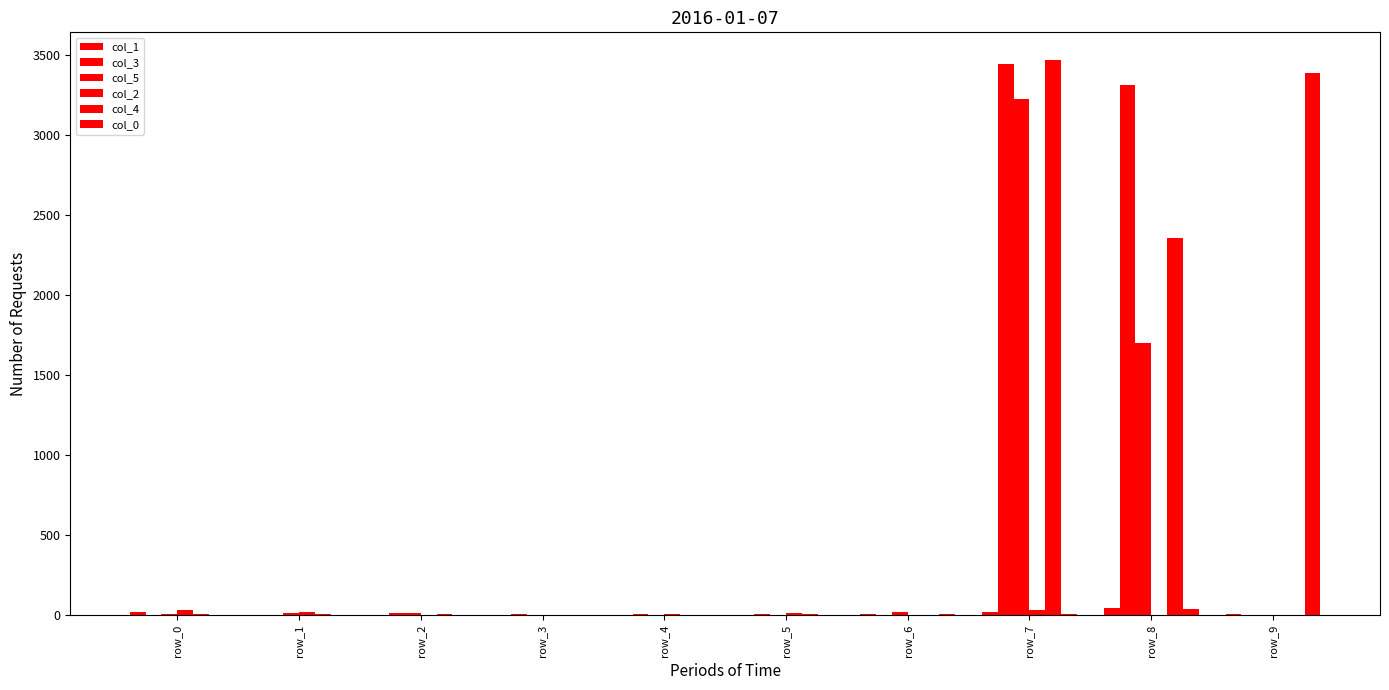

How many distinct data groups are displayed?

6